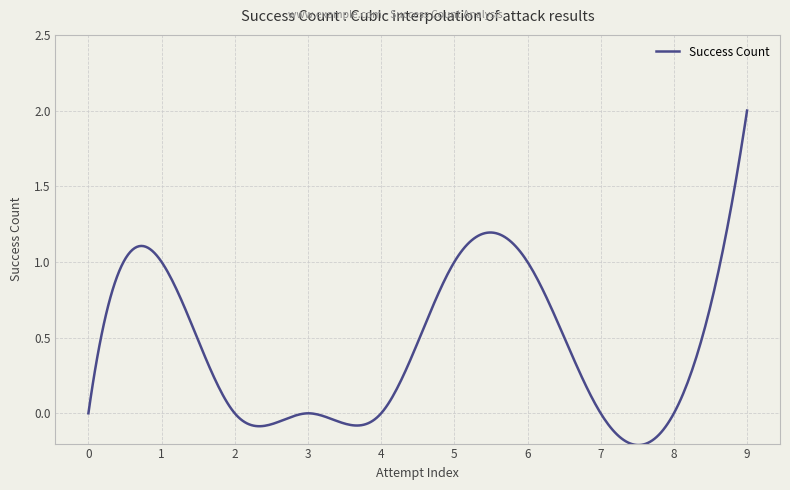

What is the maximum value shown in the chart?

2.0